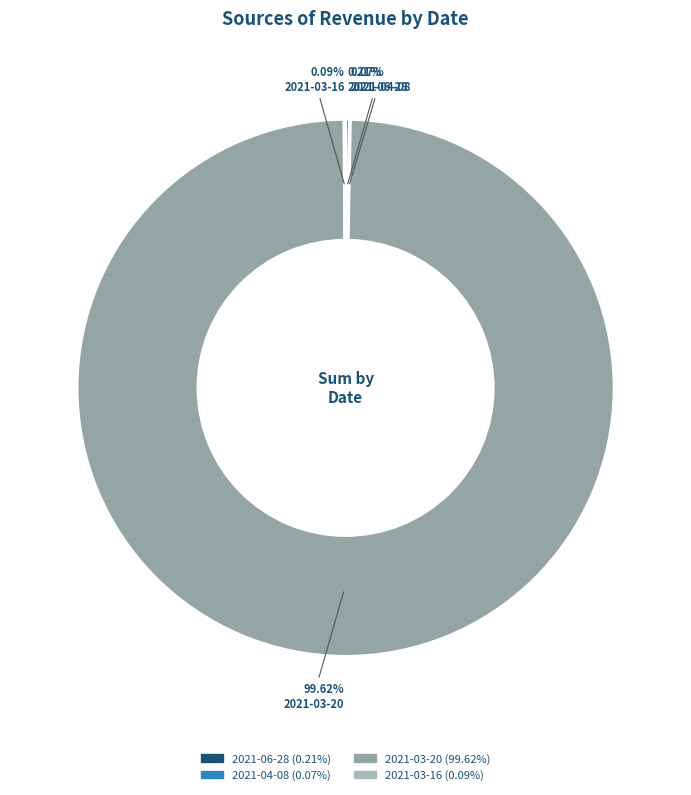

To the nearest percent, what is the difference between the largest and smallest slice percentages?

100%